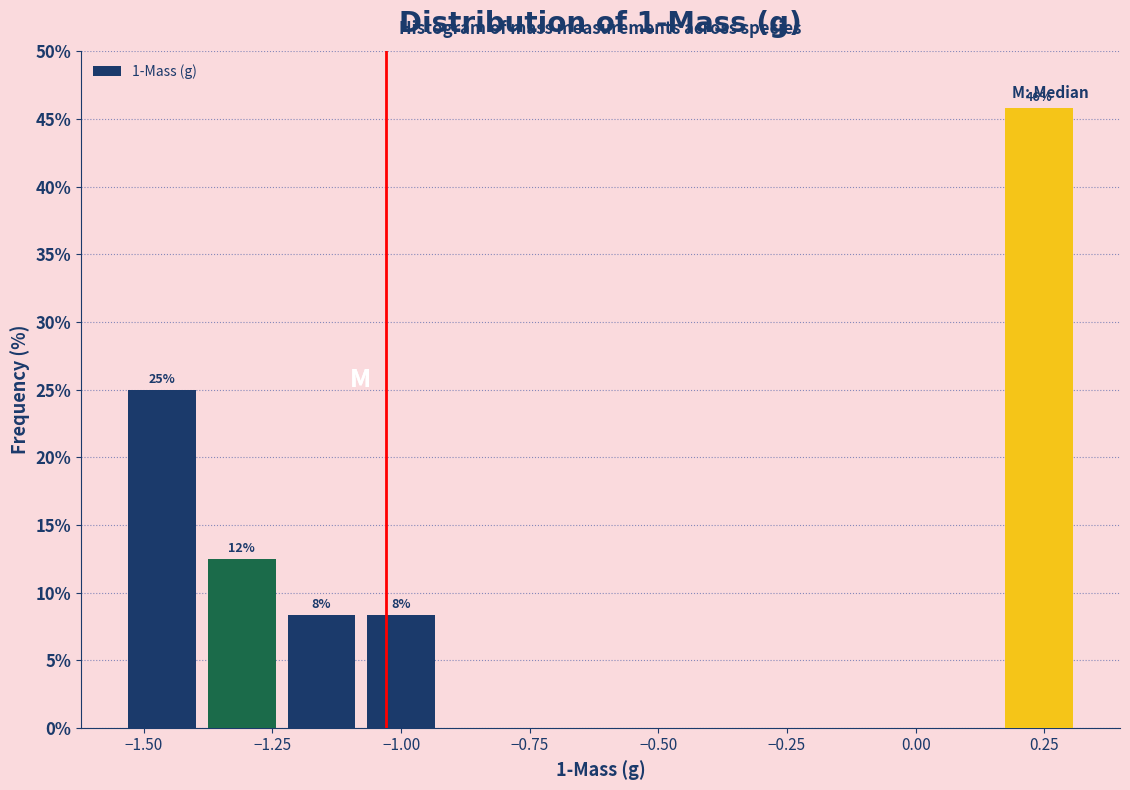

Read against the x-axis, roughly where is the centre of the tallest bar?

0.25